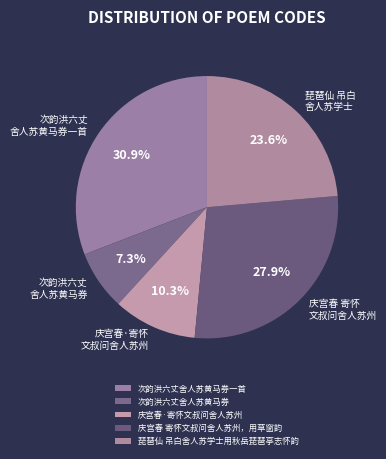

Between 次韵洪六丈舍人苏黄马券 and 庆宫春·寄怀文叔问舍人苏州, which is larger?

庆宫春·寄怀文叔问舍人苏州